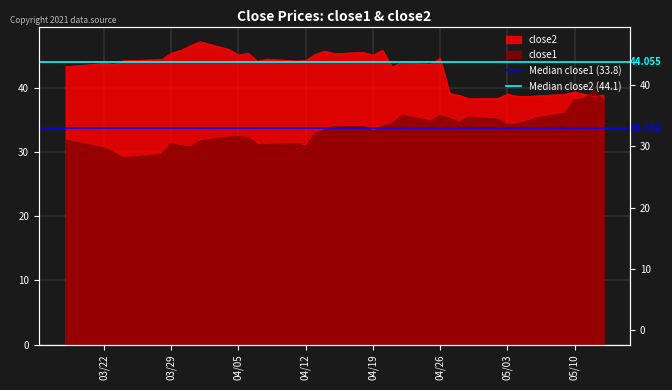

What is the sum of the Median close1 (33.8) values at 03/29 and 03/22?

67.5